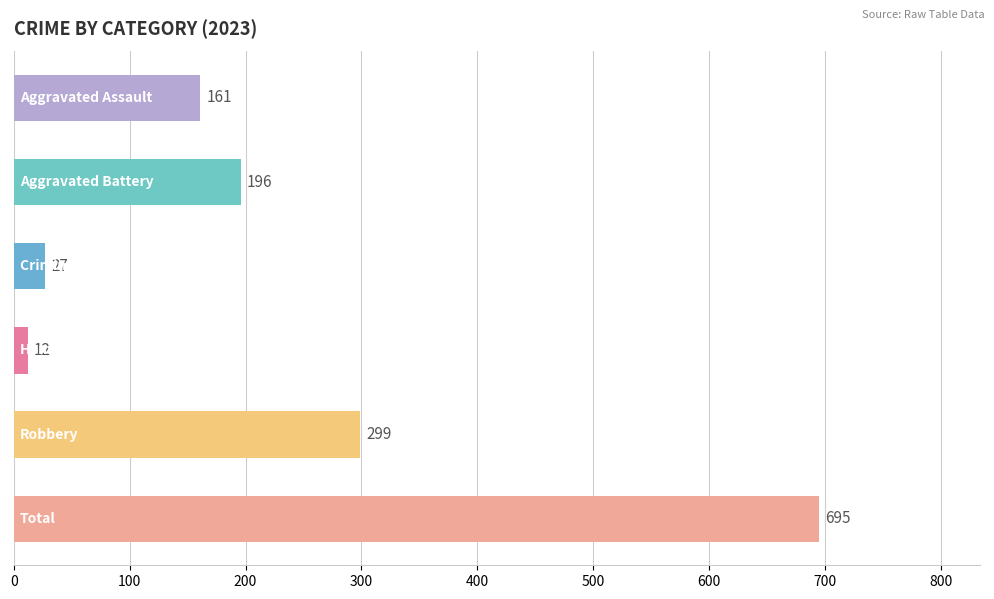

What is the minimum value shown in the chart?

12